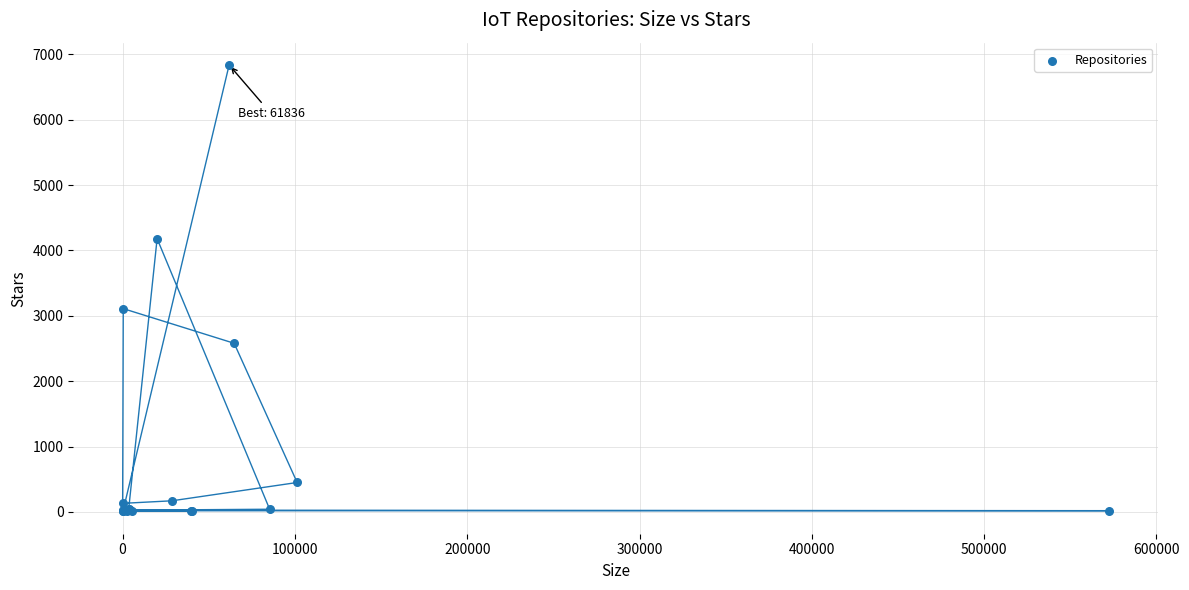

What Y value in the scatter plot is closest to 3422?

3110